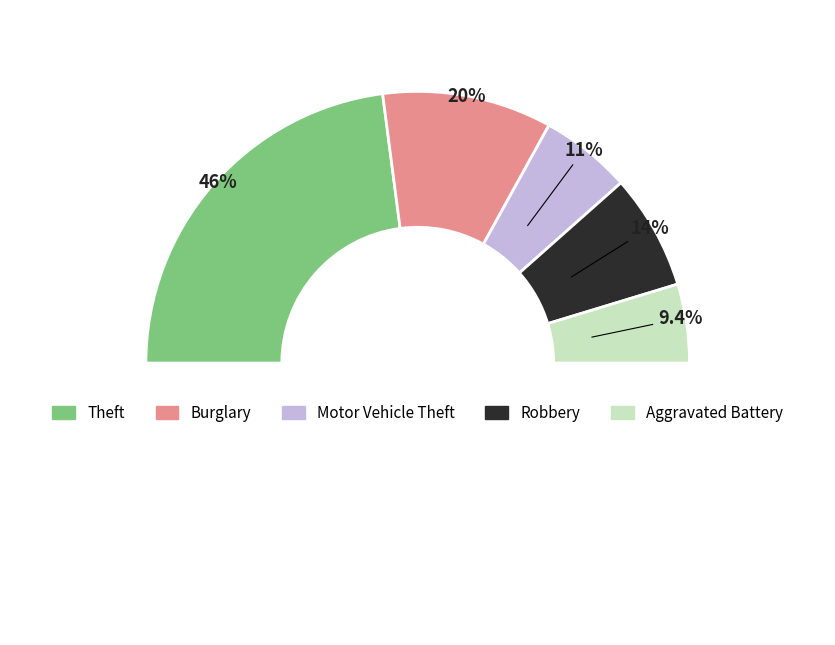

To the nearest percent, what percentage of the pie is Theft?

46%